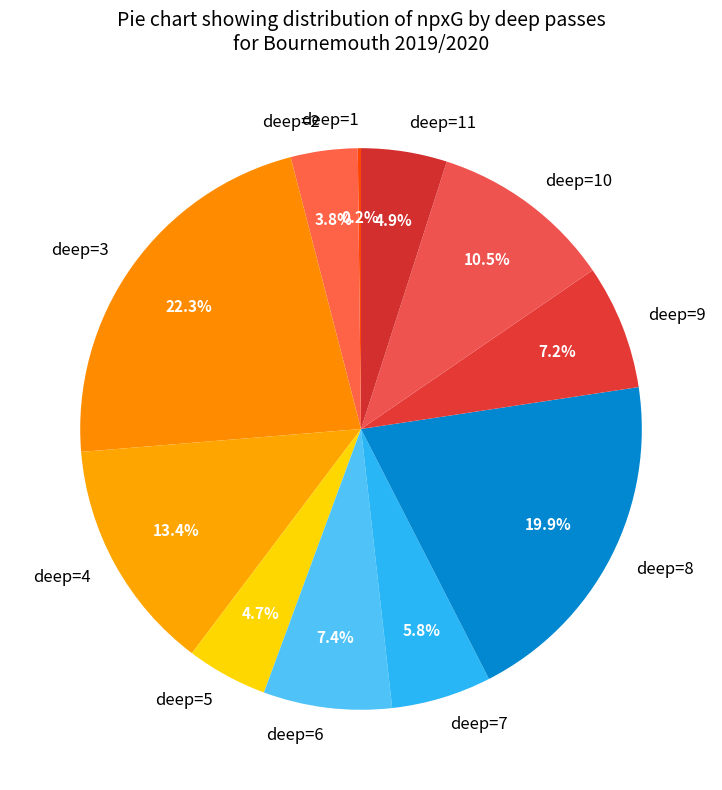

What is the largest slice in the pie chart?

deep=3